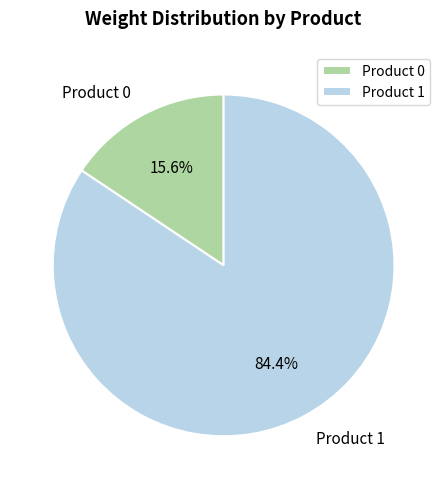

What portion of the pie excludes Product 1?

15.6%